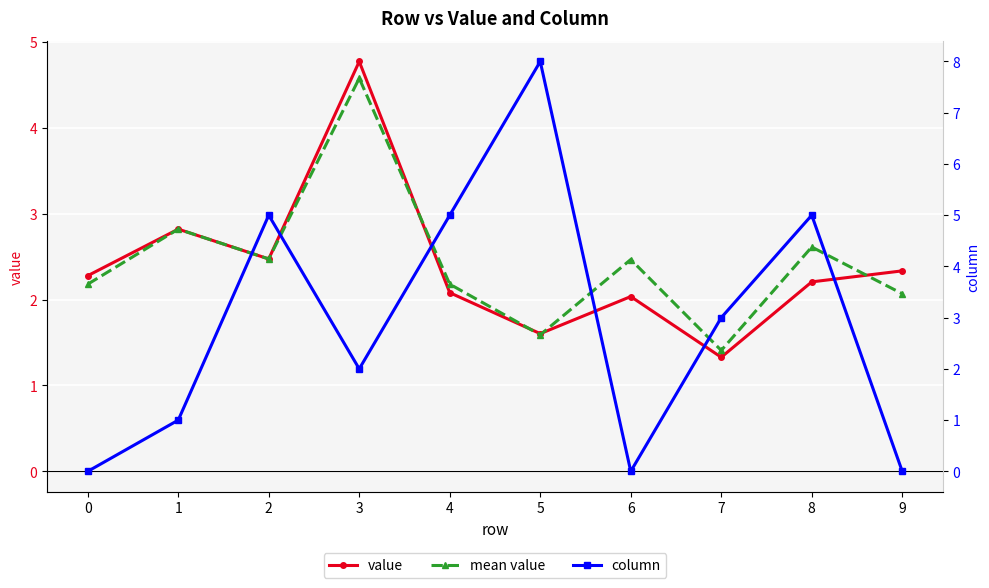

What is the value of the value point at the 1st from the left?

2.3